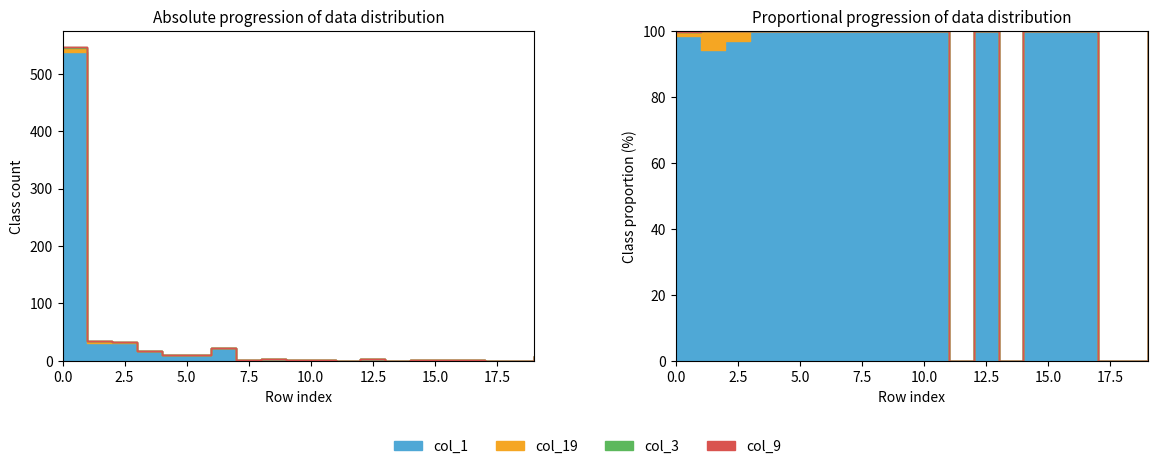

True or false: col_19 has more than 1 points higher than both neighbors.

False